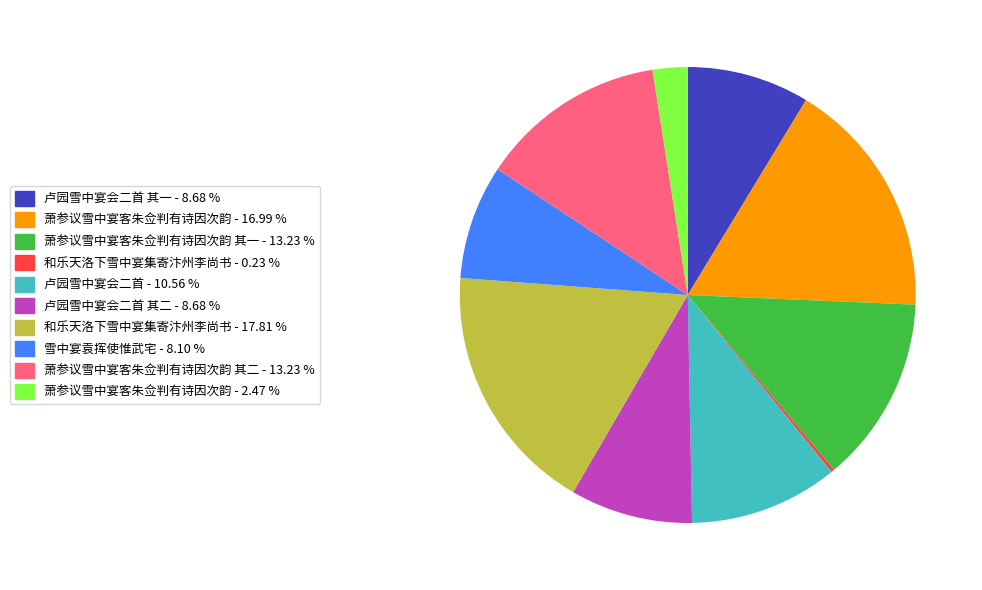

Is there a majority slice in this chart?

No